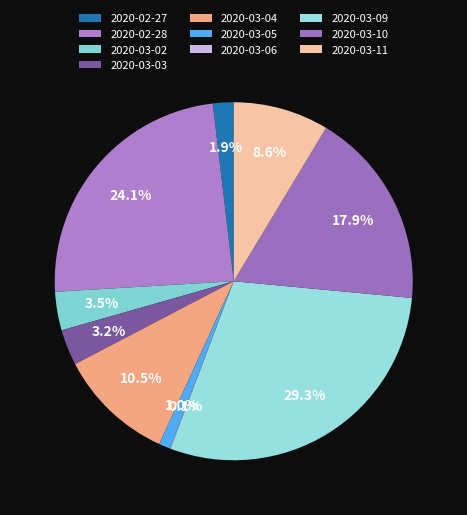

Combined, what portion of the pie is 2020-03-09 and 2020-03-05?

30.3%